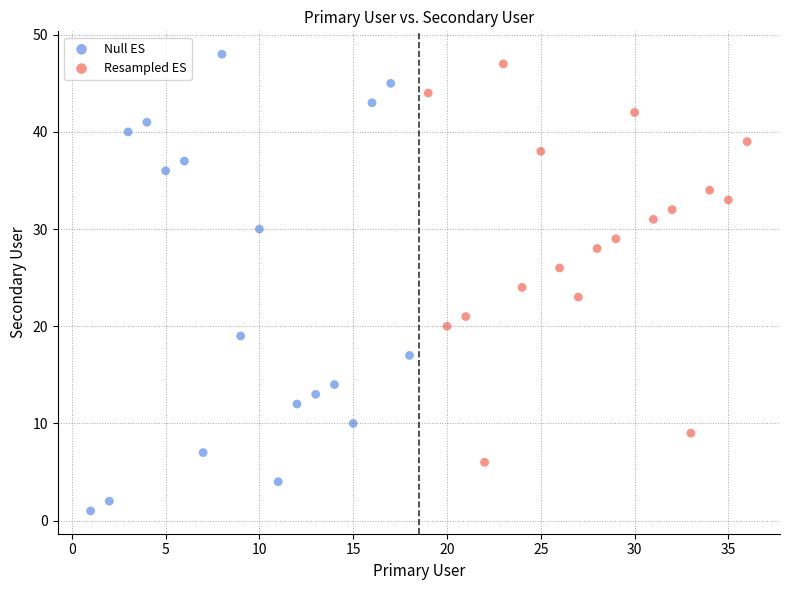

Which series contains the lowest Y value?

Null ES